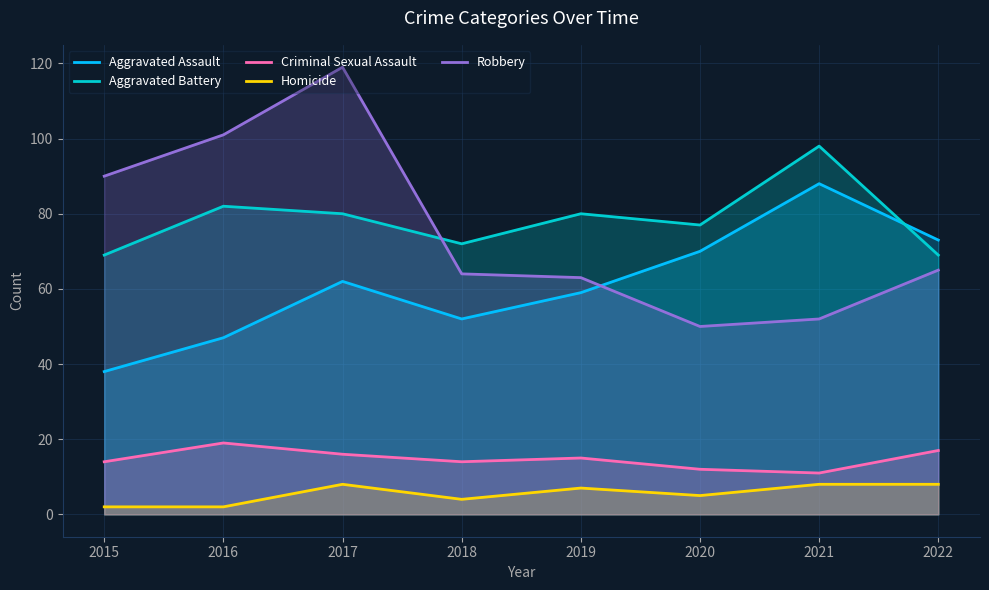

What is the greatest value displayed?

119